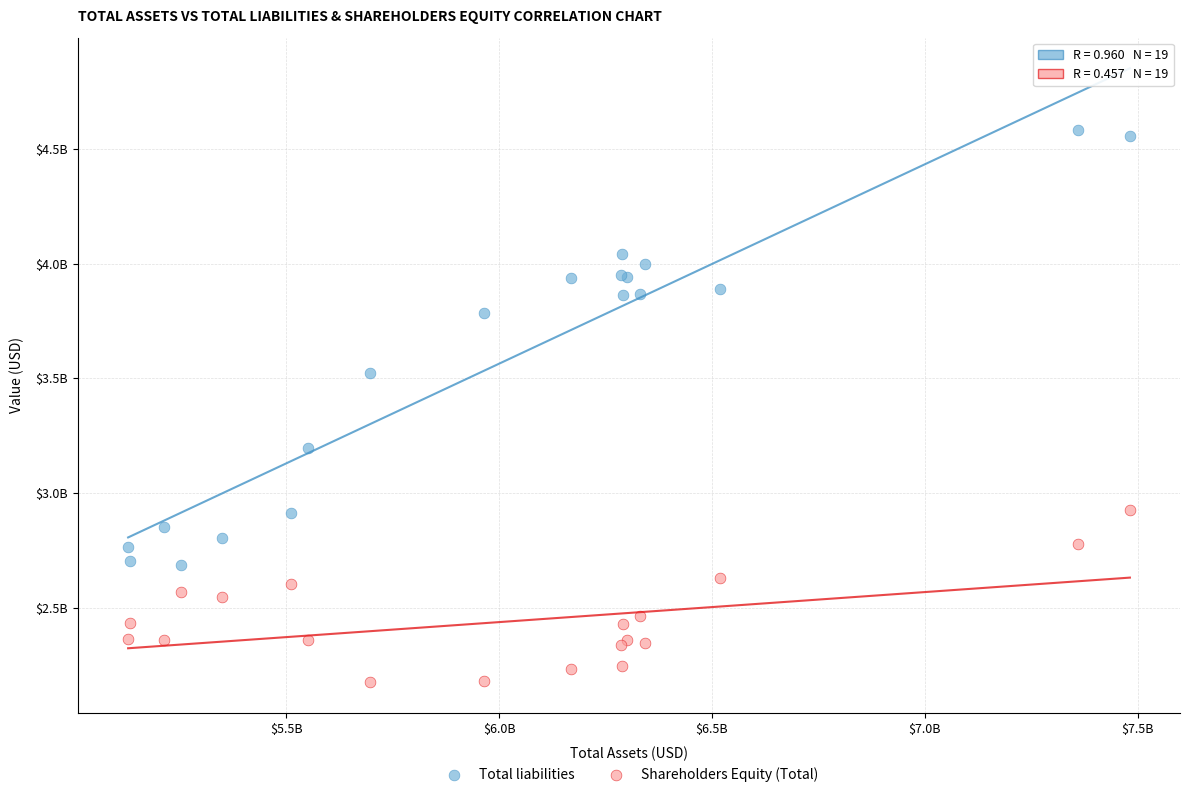

What are all the series names shown in the legend?

Total liabilities, Shareholders Equity (Total)